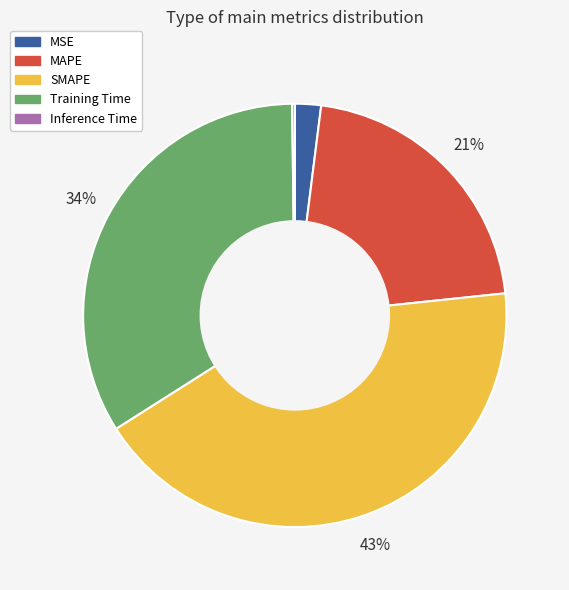

Combined, do MAPE and Training Time account for over 50%?

Yes